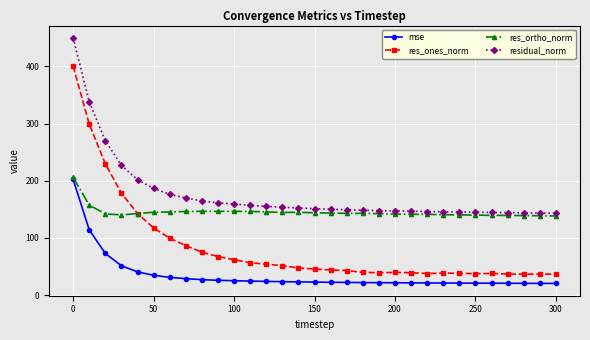

What is the value of the residual_norm point at the 27th from the left?

144.7